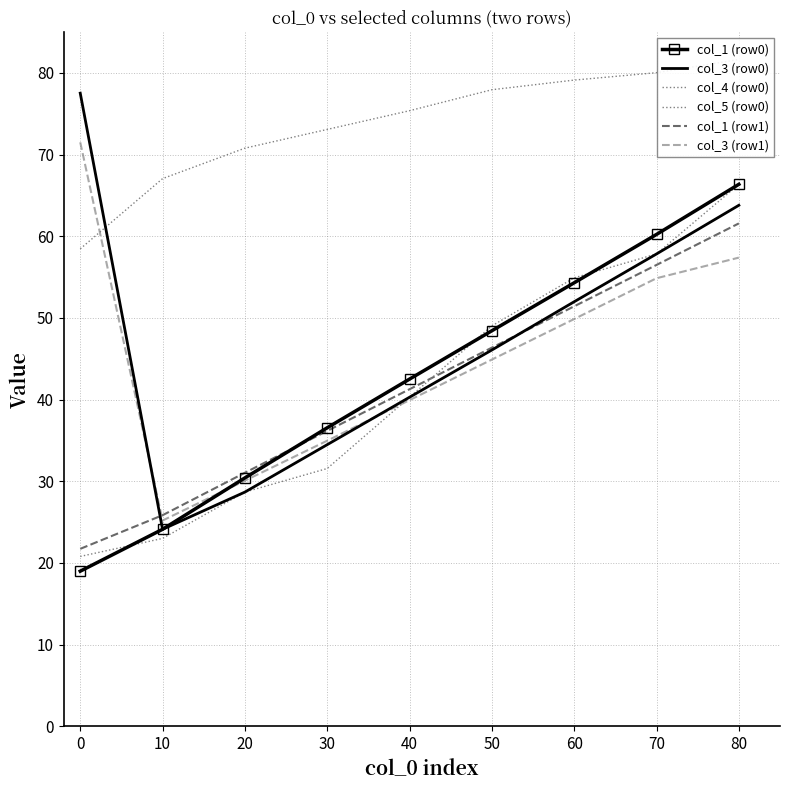

What is the value of the col_1 (row0) point at the 7th from the left?

54.3